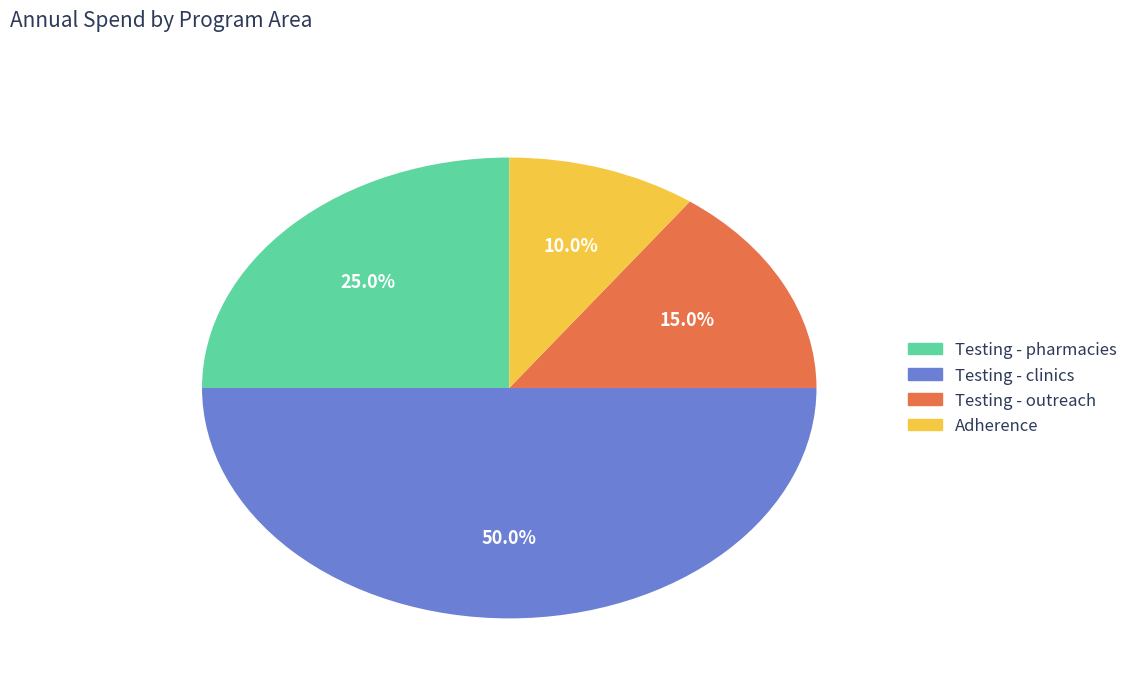

Is Adherence the majority of the pie?

No